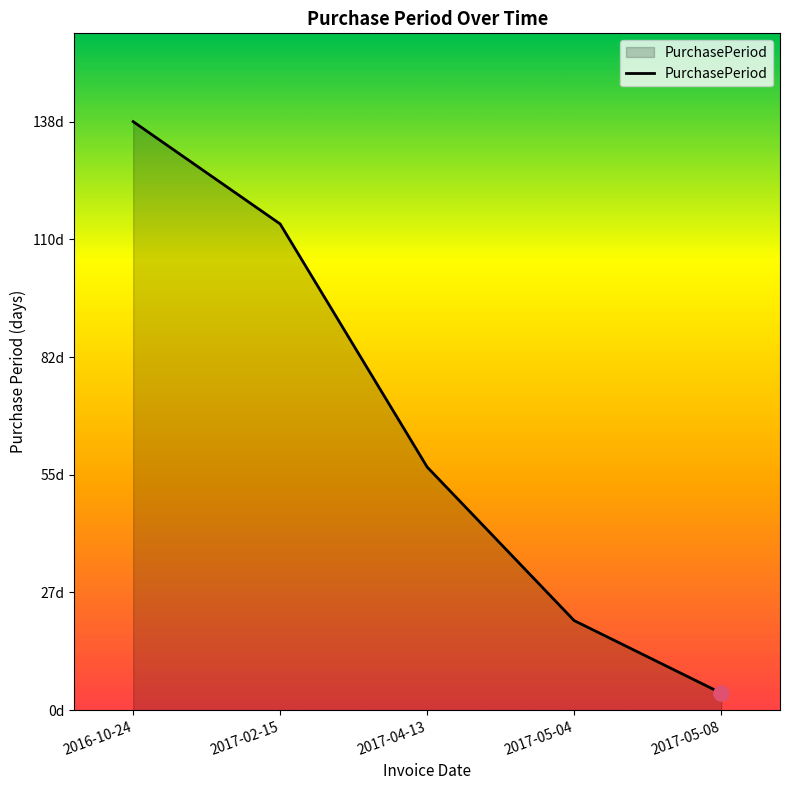

What is the ratio of the value at 2017-02-15 to the value at 2016-10-24?

0.8